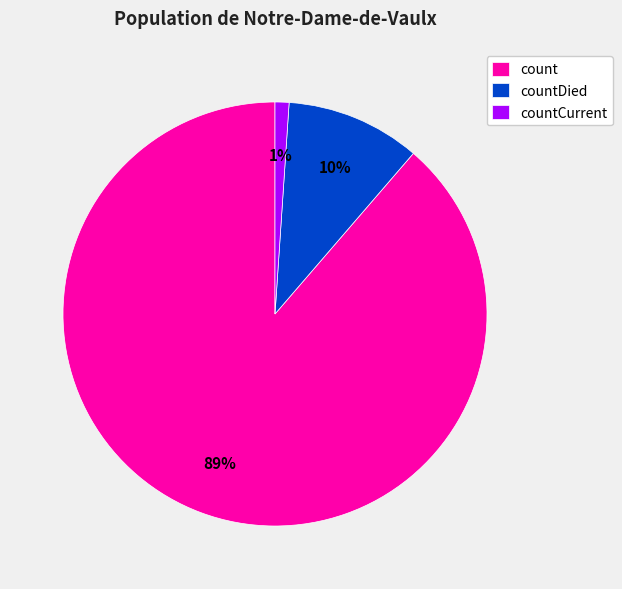

The countCurrent slice represents 13% of the pie. True or false?

False